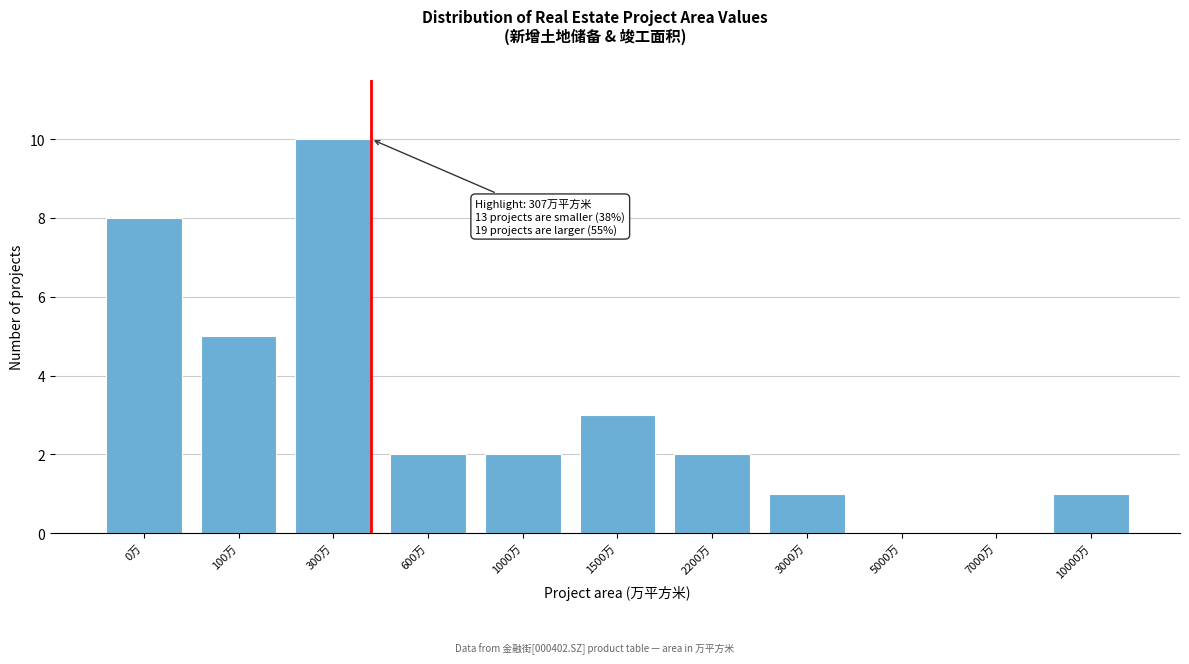

Reading right to left, transcribe all the data shown in this chart.

10000万=1	7000万=0	5000万=0	3000万=1	2200万=2	1500万=3	1000万=2	600万=2	300万=10	100万=5	0万=8